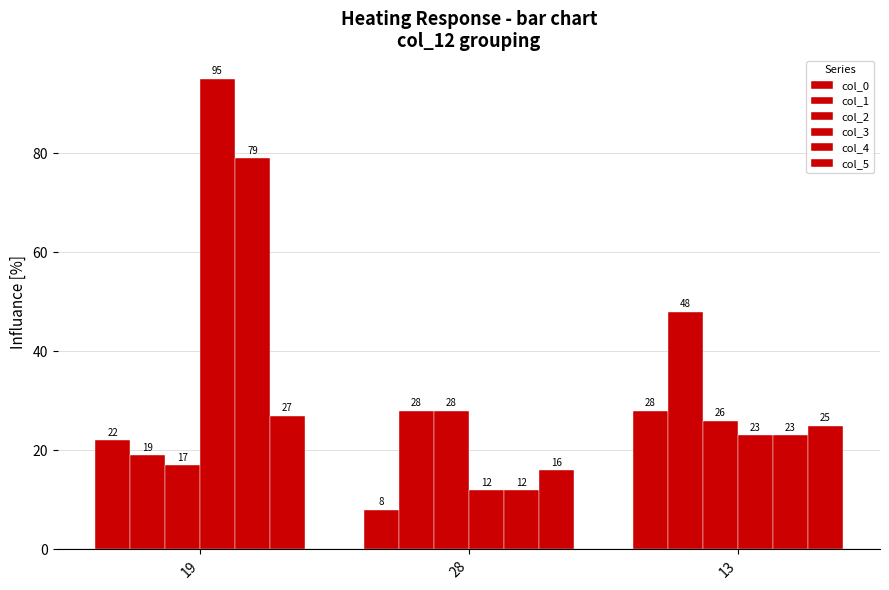

Read the col_1 value at 13, to the nearest 5.

50